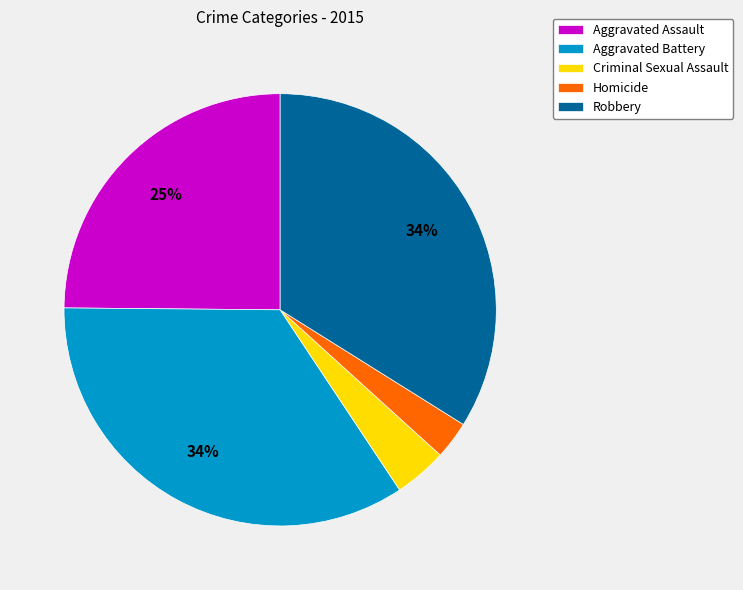

How many slices are in this pie chart?

5